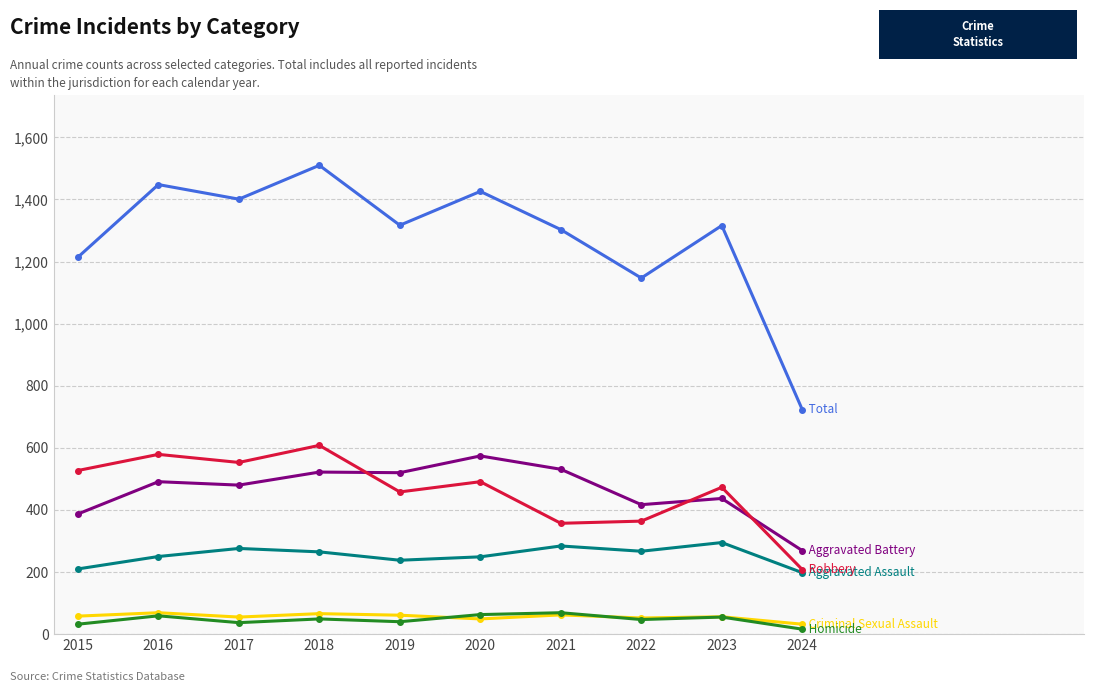

At which category does the chart reach its peak across all series?

2018